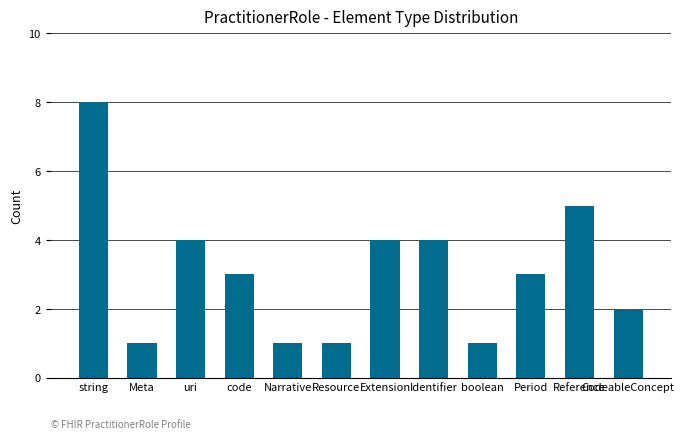

What is the average value?

3